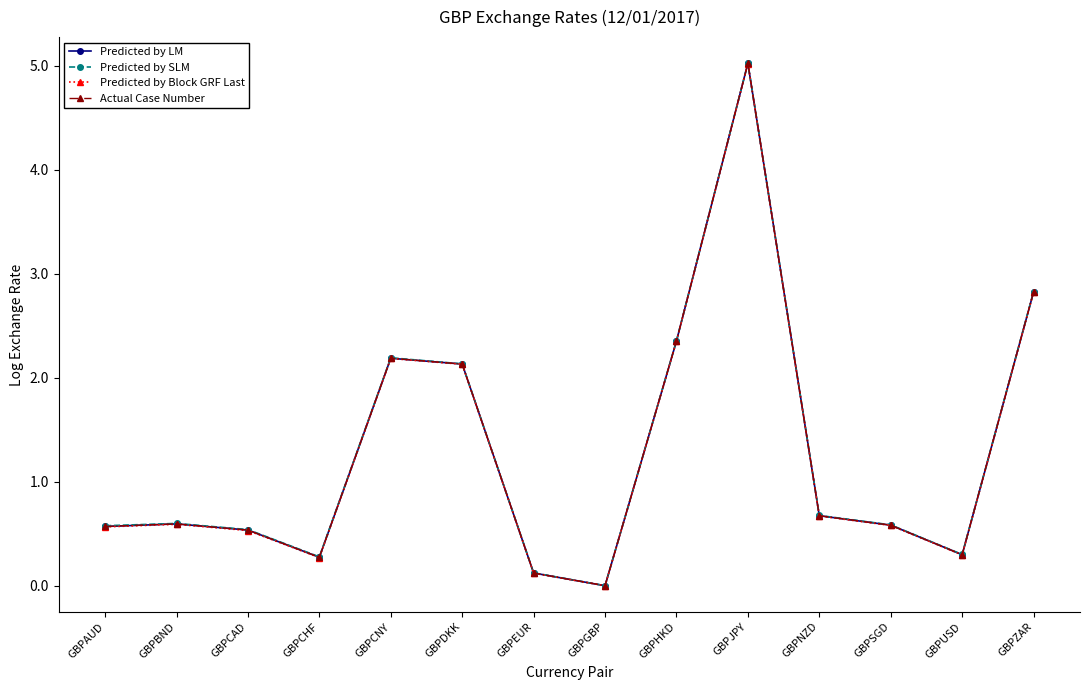

List the series in order of their peak value, highest first.

Predicted by SLM, Predicted by LM, Actual Case Number, Predicted by Block GRF Last